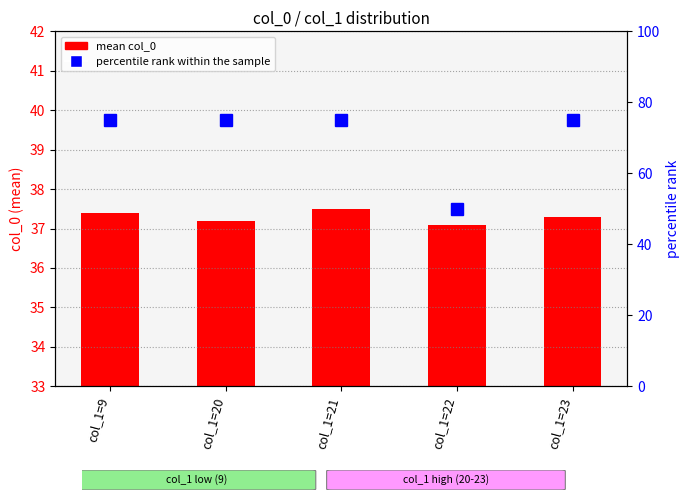

What is the maximum value for mean col_0?

37.5